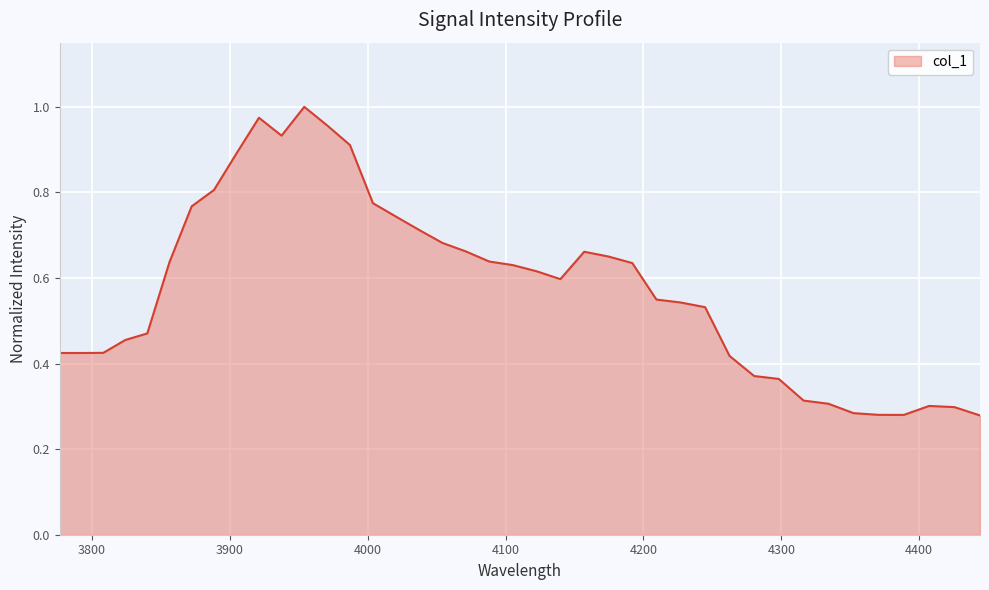

How many lines are shown in the chart?

1